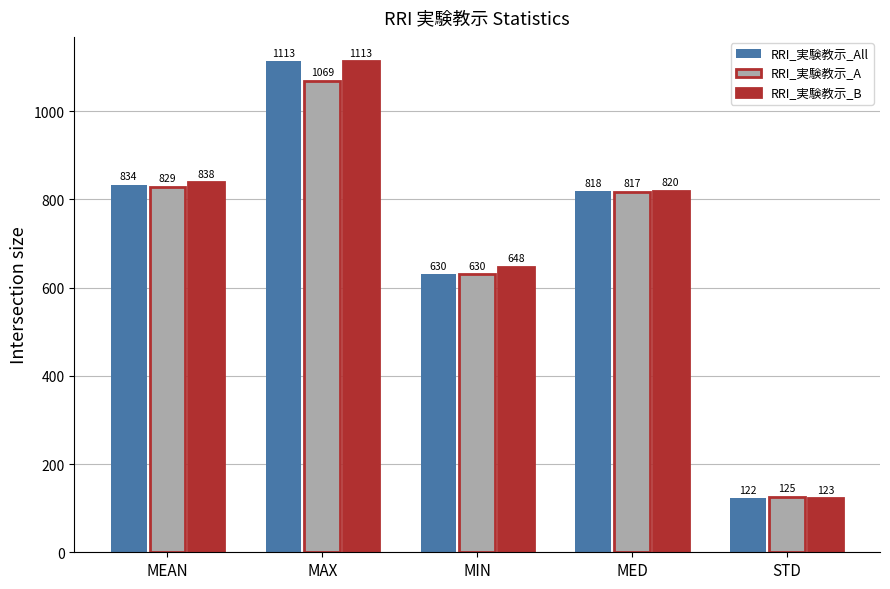

What is the label of the 1st bar from the left?

MEAN